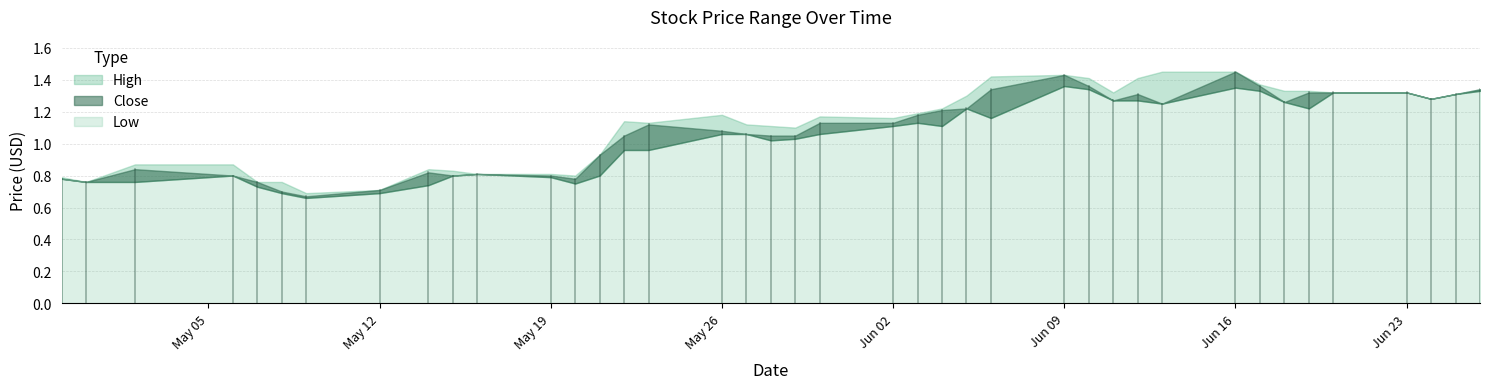

Is the value of Close at 2014-05-08 greater than the value of Low at 2014-06-16?

No